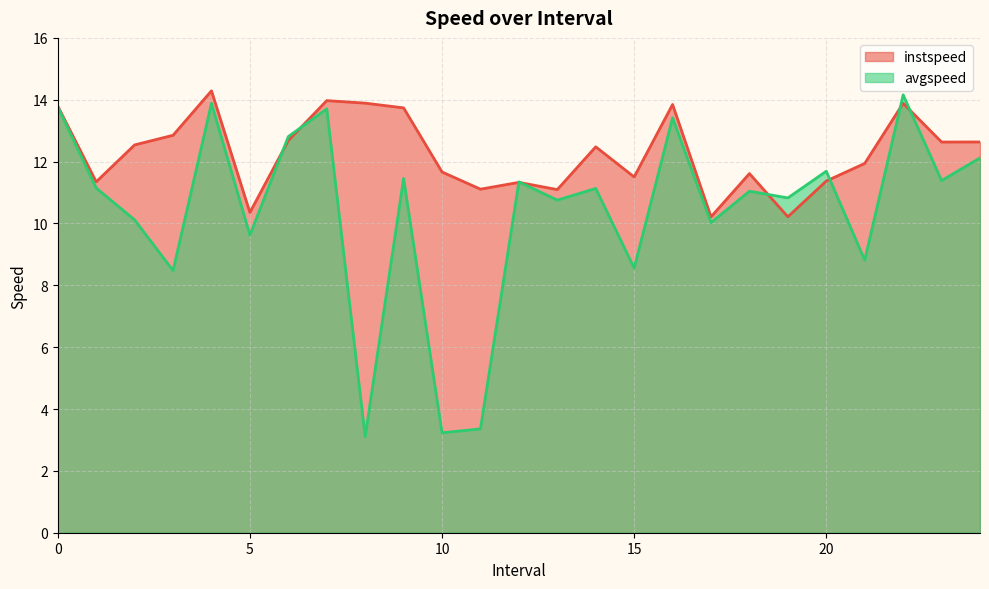

At which label does instspeed reach its peak?

4.0